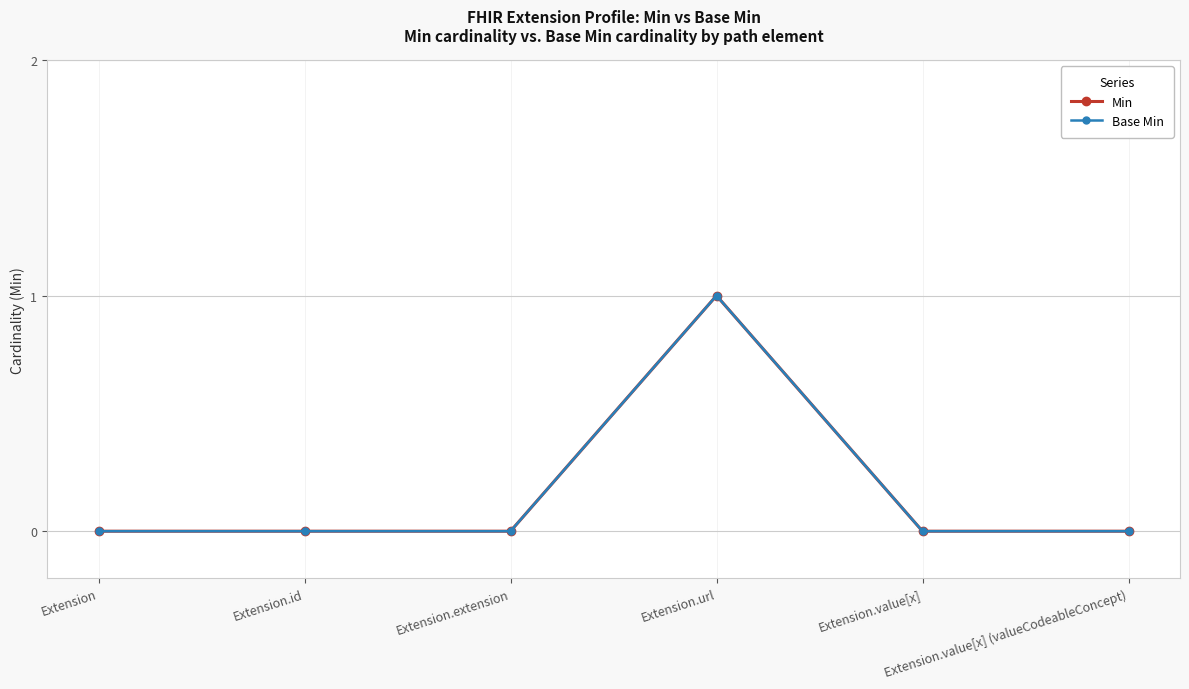

Is it true that Min equals 0 at Extension.value[x]?

True